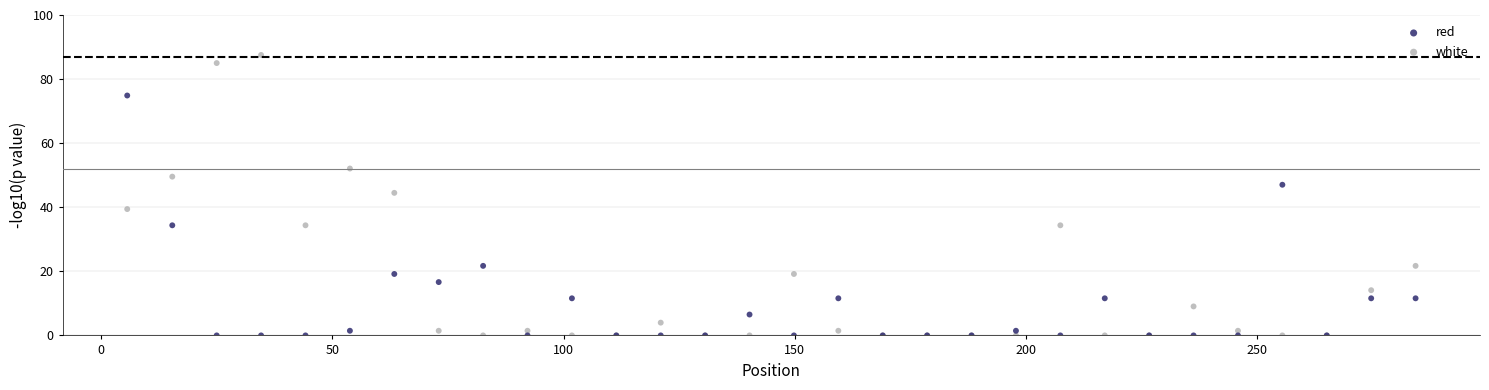

Which series has the largest Y range (max minus min)?

white